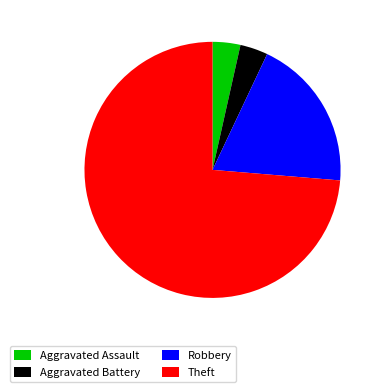

How many slices are in this pie chart?

4